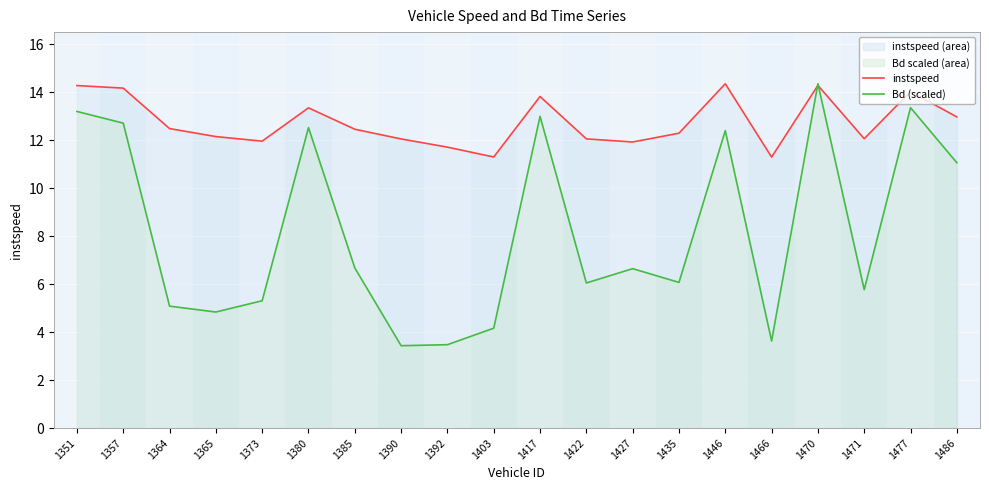

Which has a higher value, 1422 or 1364?

1364